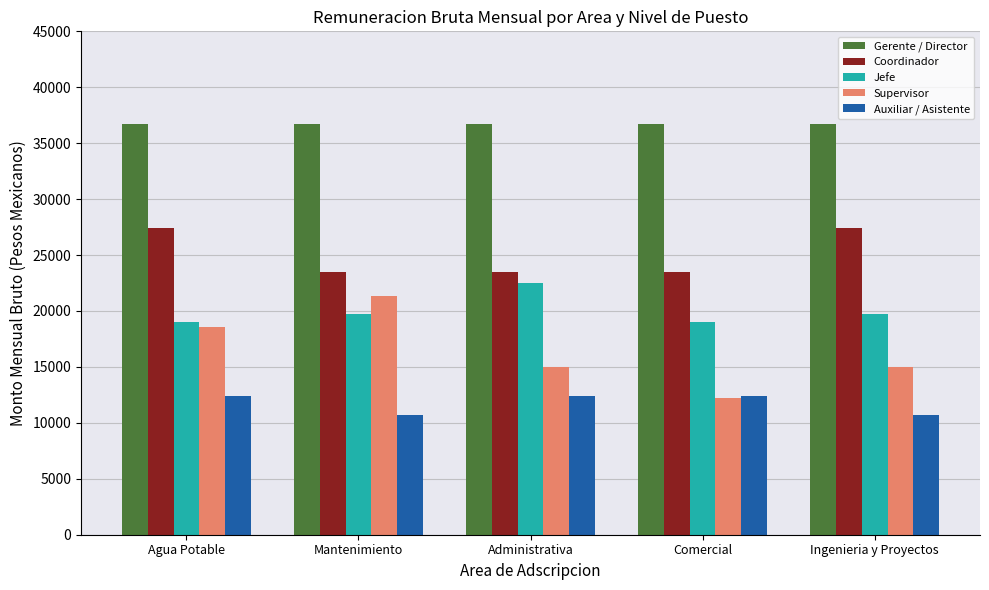

Reading right to left, extract all data points from this chart.

Gerente / Director: 36728.1	36728.1	36728.1	36728.1	36728.1
Coordinador: 27438.4	23529.6	23529.6	23529.6	27438.4
Jefe: 19693.7	19046.2	22459.8	19693.7	19046.2
Supervisor: 14978.4	12191.3	14978.4	21384.9	18560.7
Auxiliar / Asistente: 10662.8	12420.8	12420.8	10662.8	12420.8